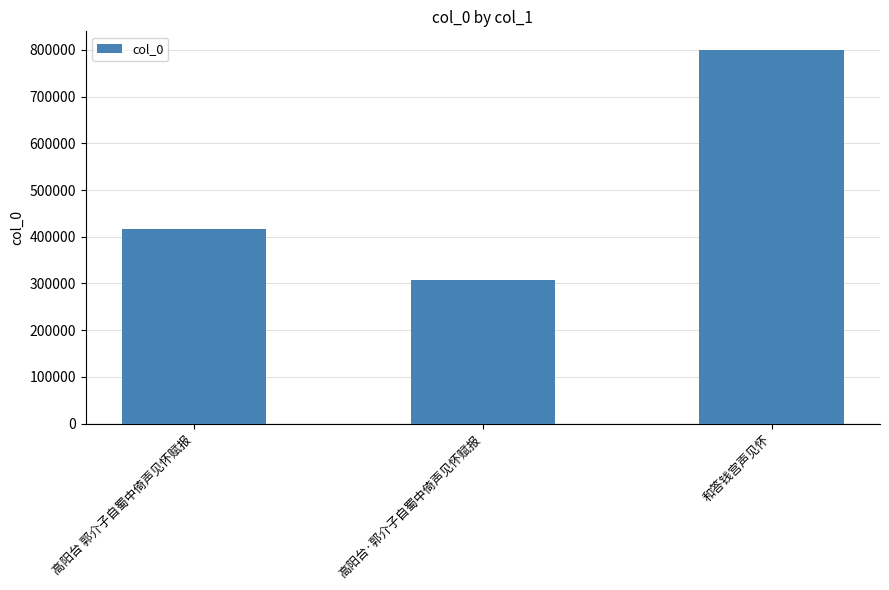

What is the value of the 3rd bar from the left?

799777